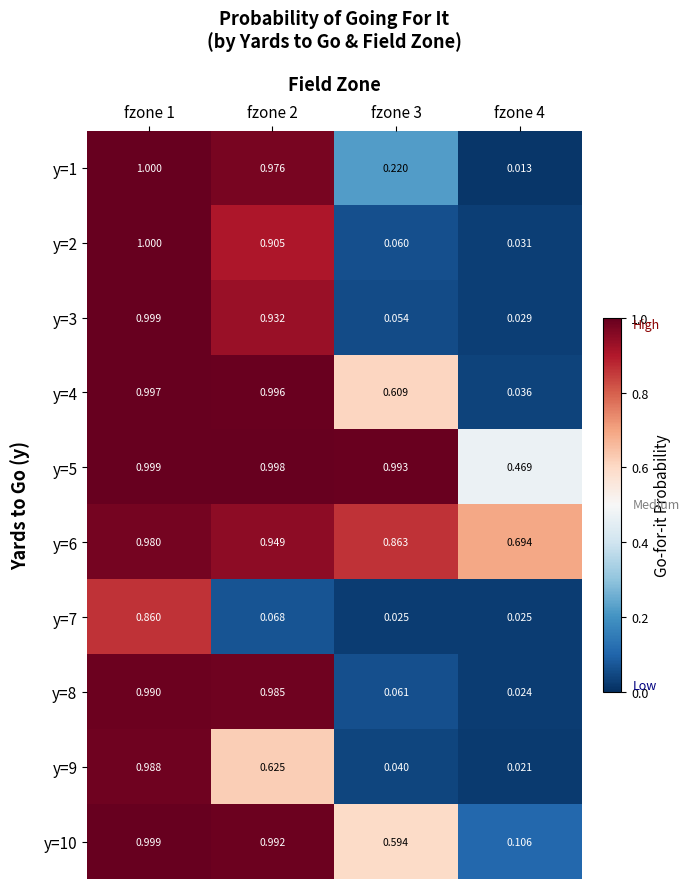

How many data points does each series have?

4